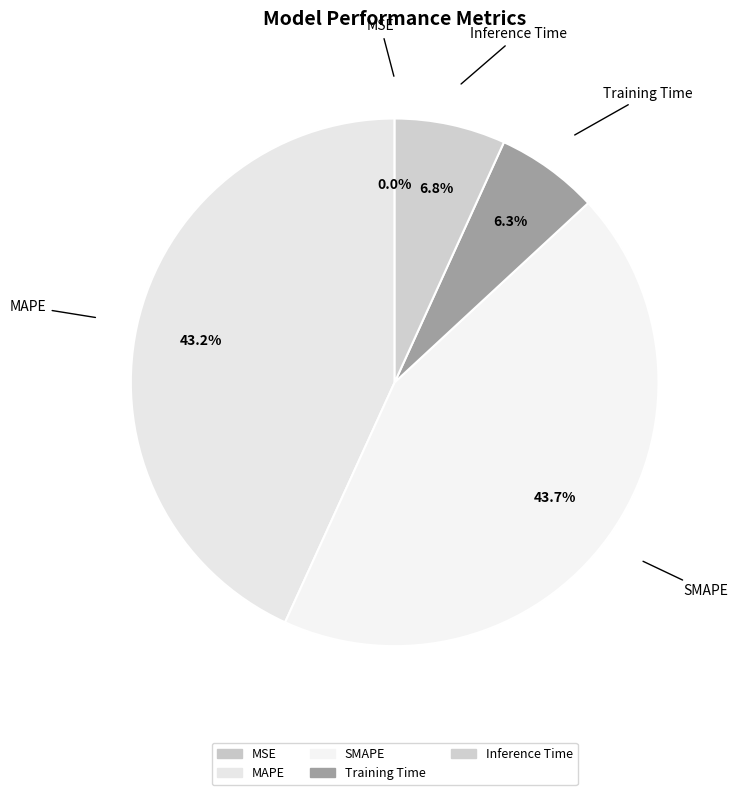

What portion of the pie excludes SMAPE?

56.3%